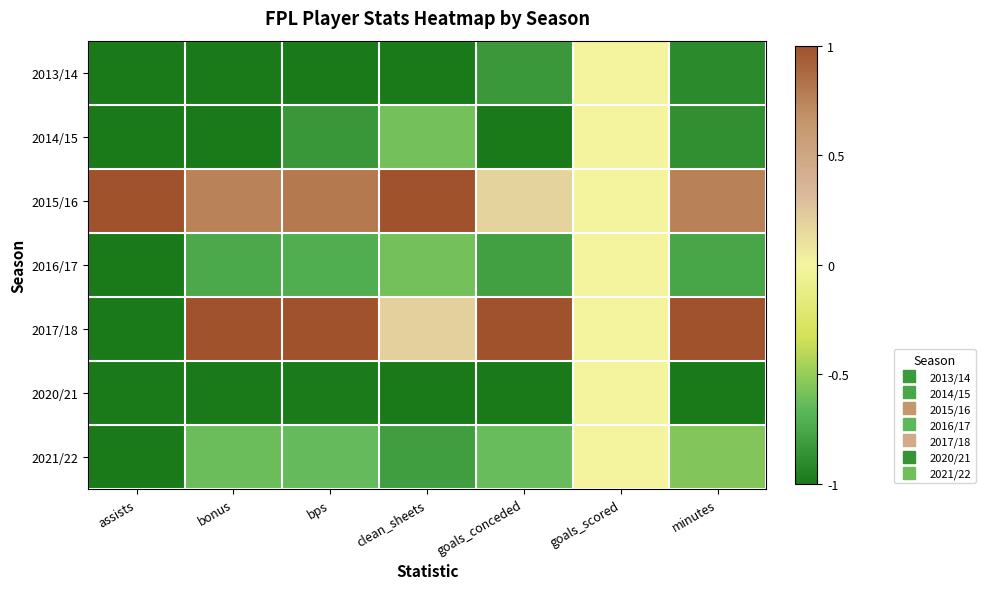

At how many categories does at least one series exceed 0?

6